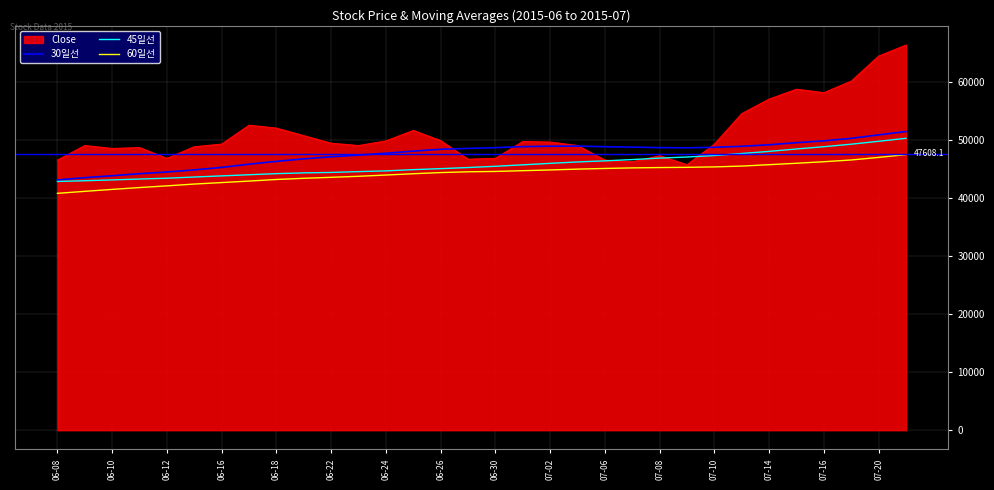

What is the difference between the maximum and second lowest values in the 30일선 series?

7943.3